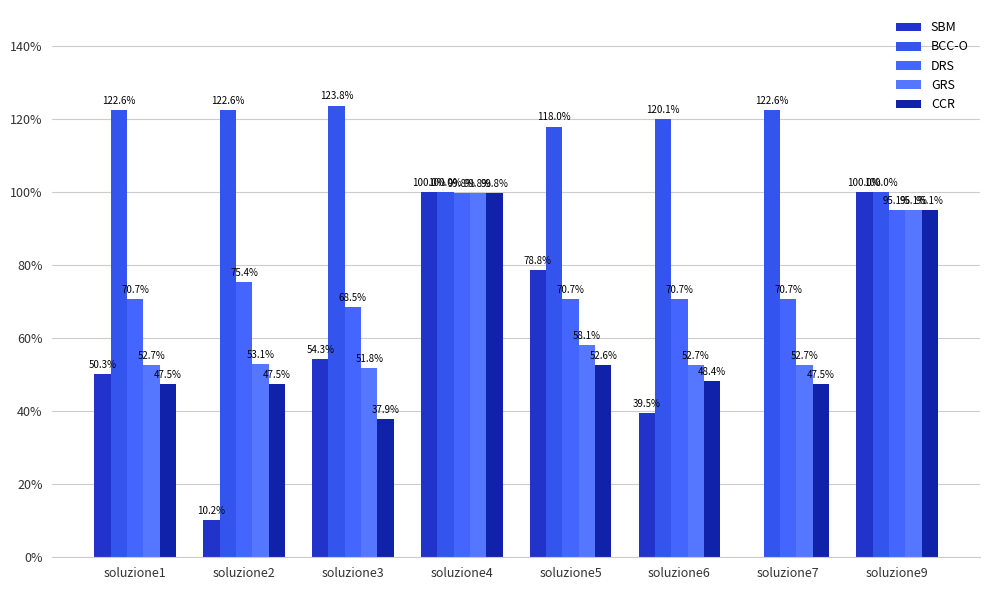

At how many categories does at least one series exceed 0?

8